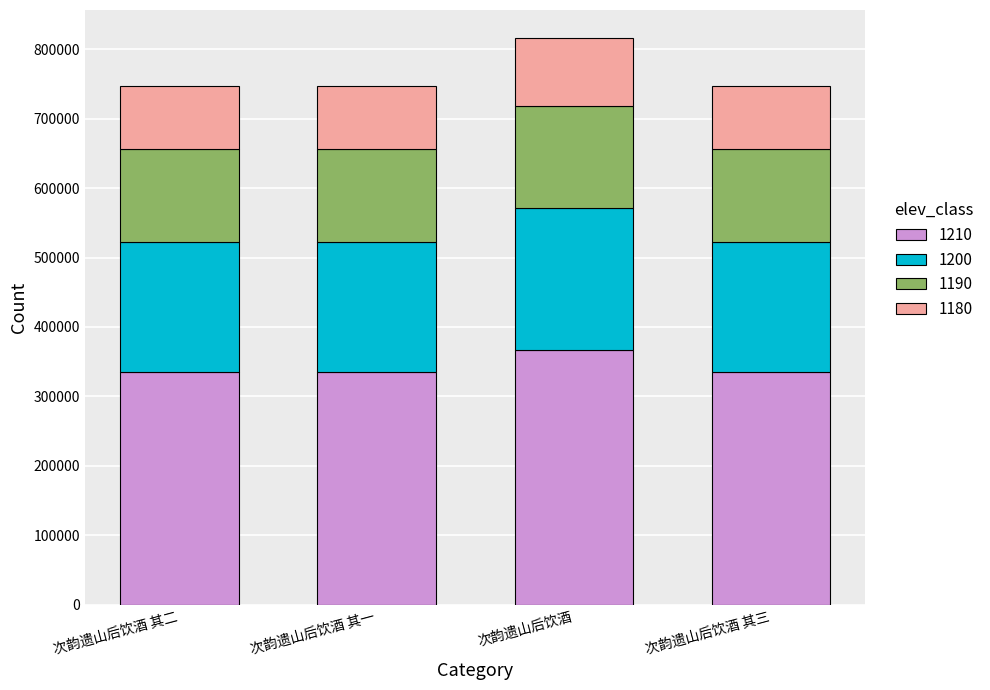

What is the average value of the 1210 series?

343615.8